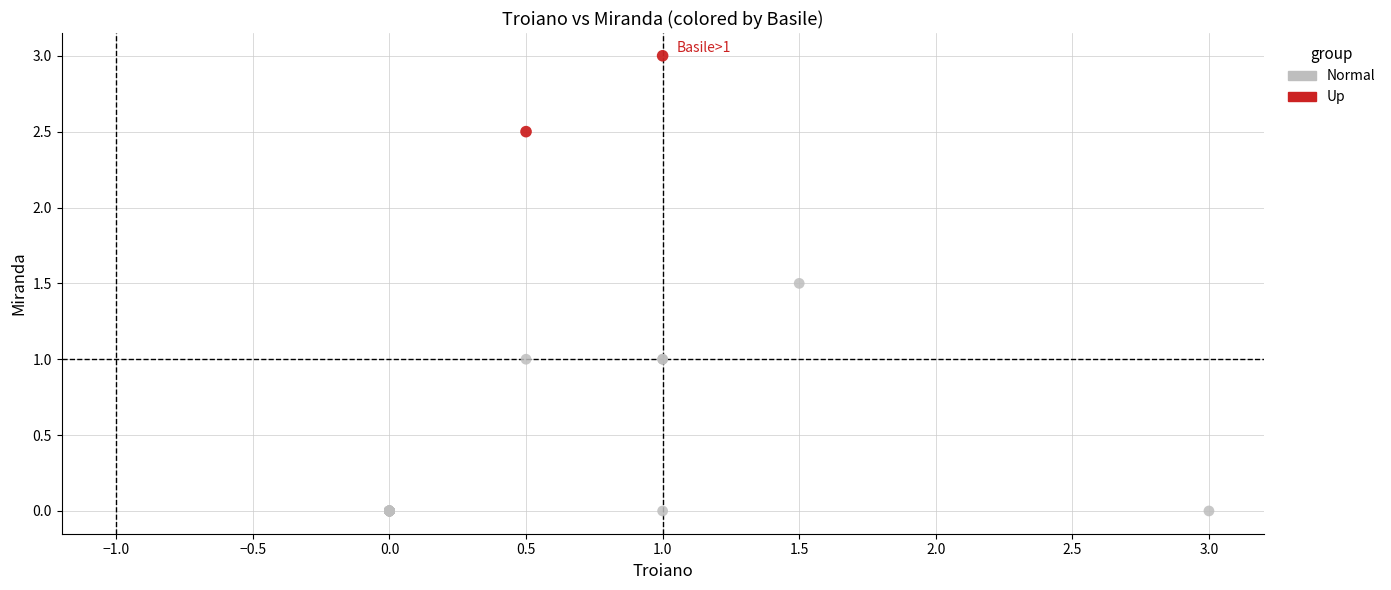

Which series has the largest Y range (max minus min)?

Normal